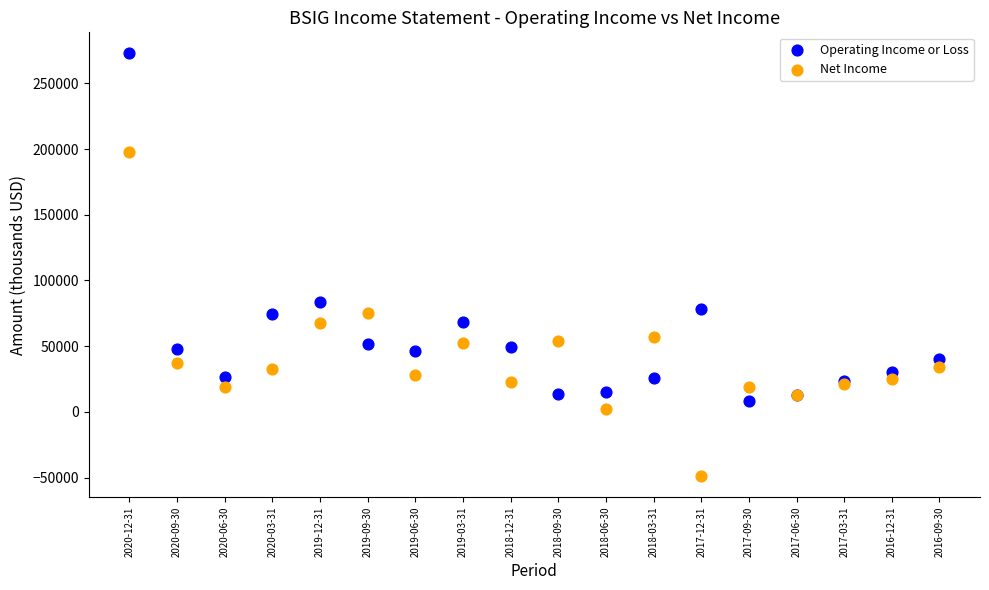

Which series has the widest spread of Y values?

Operating Income or Loss